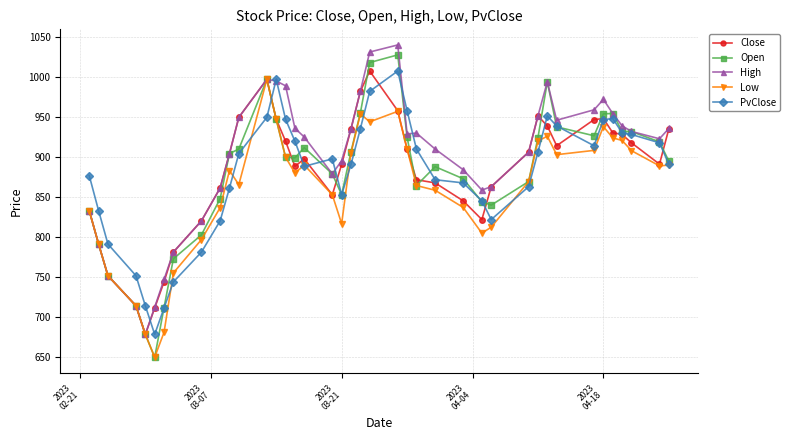

What is the difference between the second highest and minimum values in the Low series?

307.0